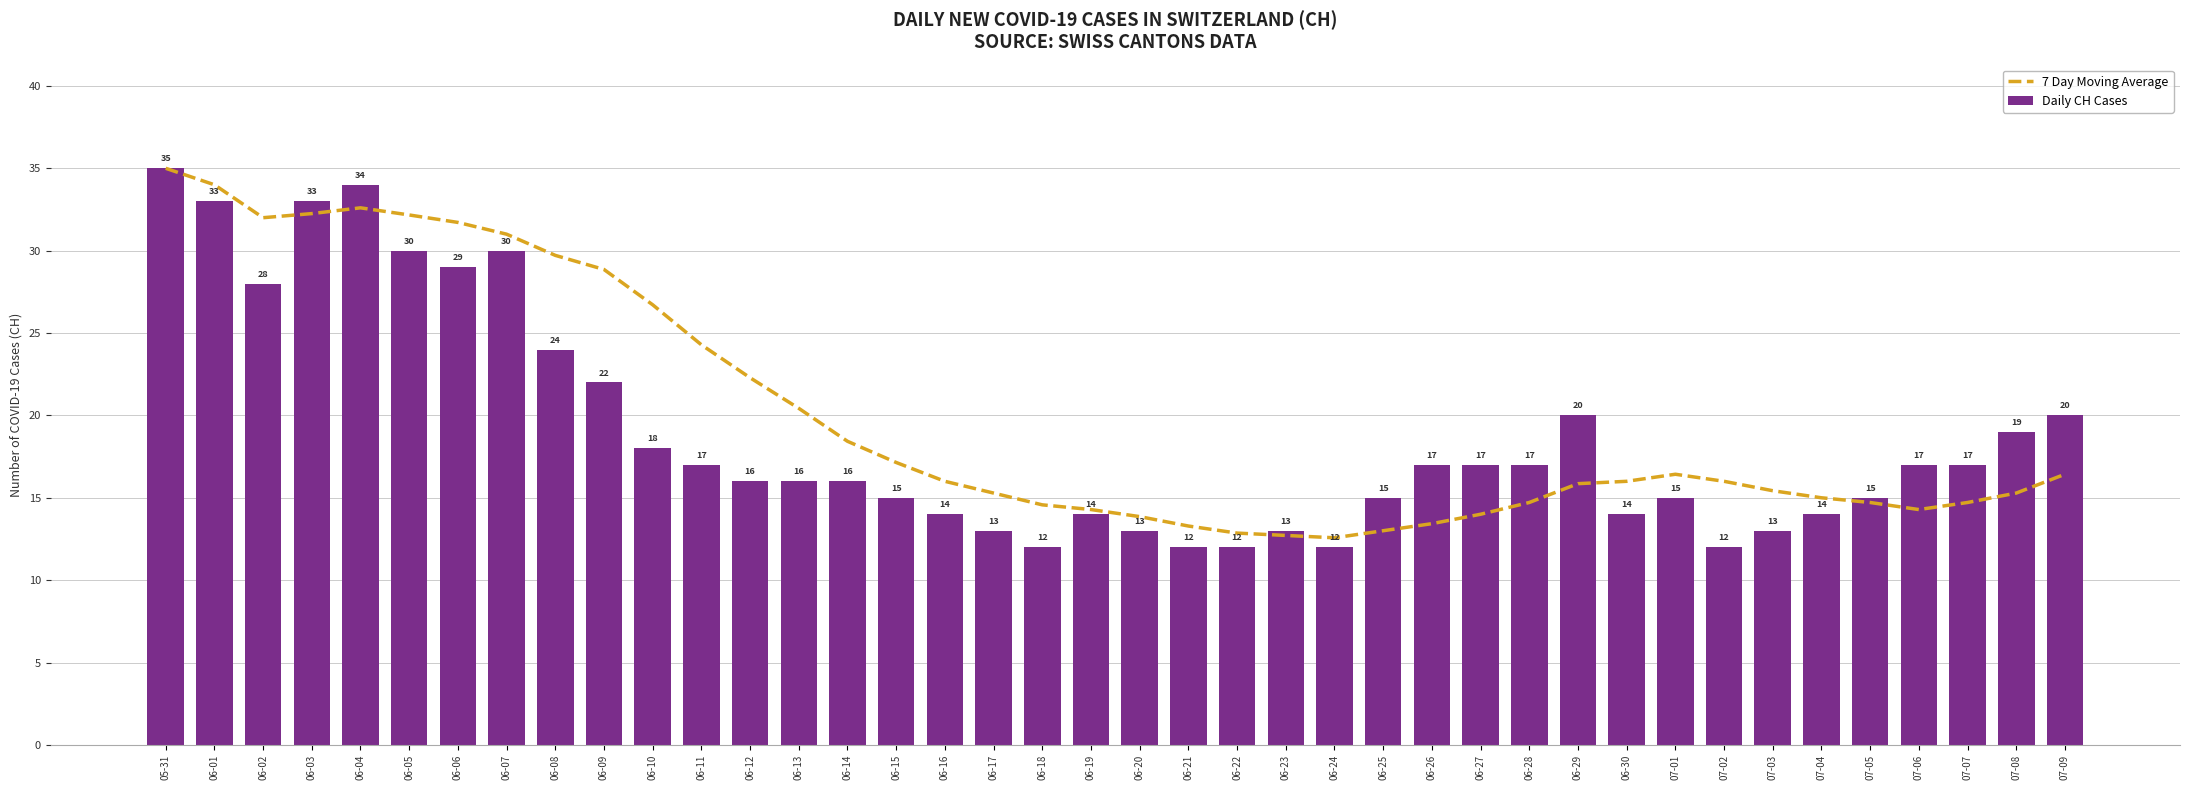

What is the total value across all series at 07-06?

31.3